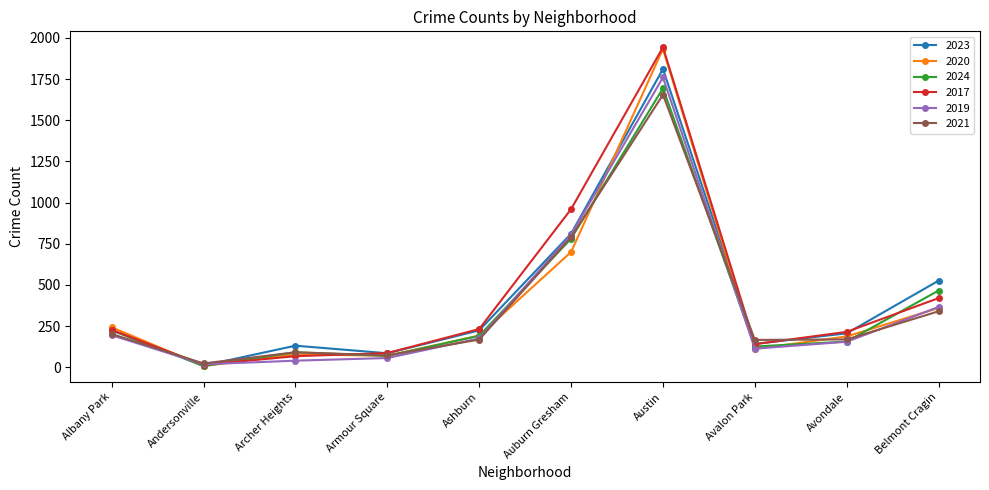

Rank the categories by 2024 value from lowest to highest.

Andersonville, Armour Square, Archer Heights, Avalon Park, Avondale, Ashburn, Albany Park, Belmont Cragin, Auburn Gresham, Austin